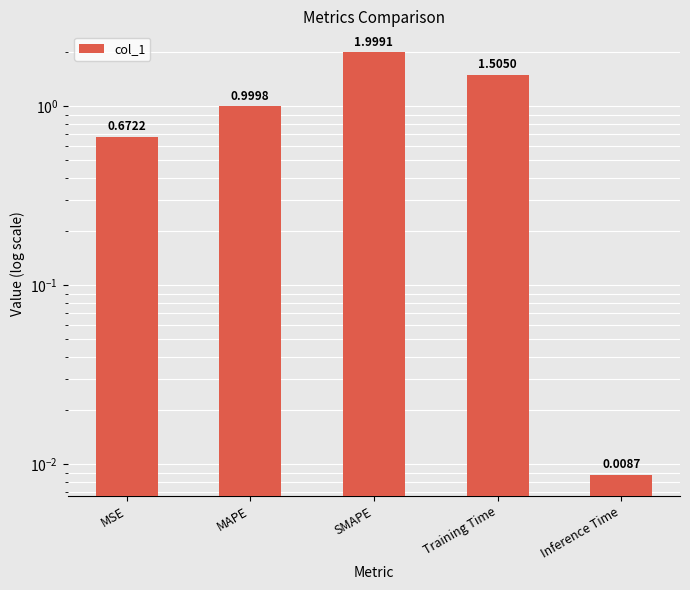

What is the change in value from SMAPE to Training Time?

-0.5